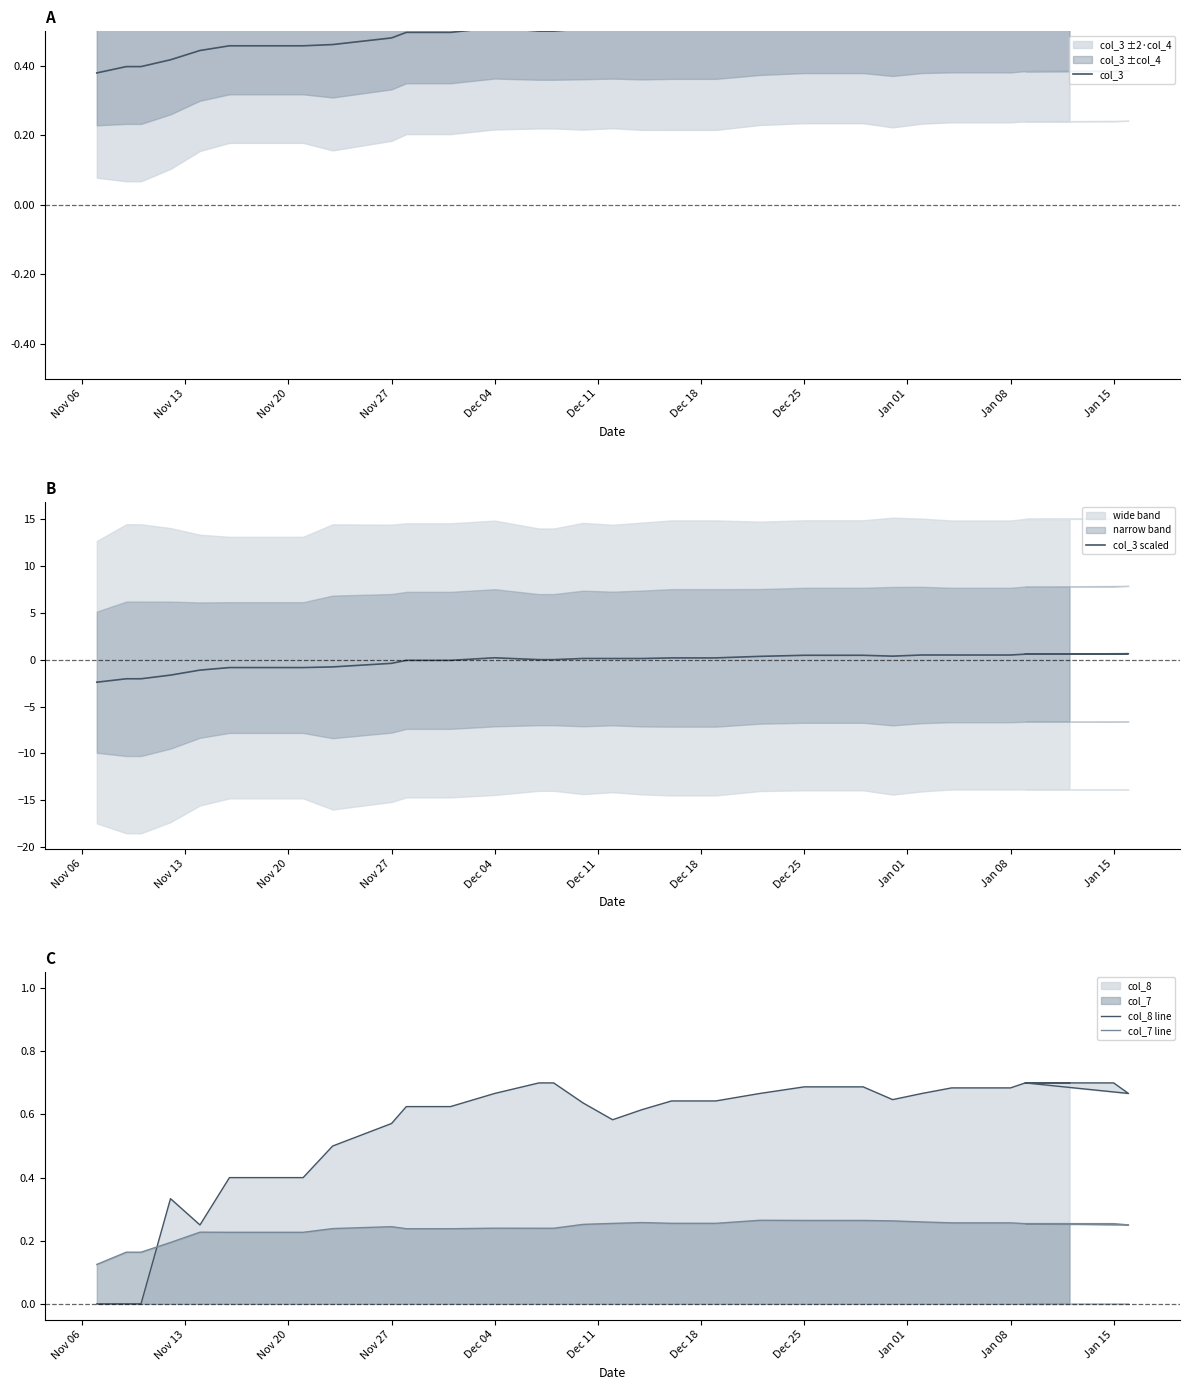

At which category does col_3 reach its first local peak?

Dec 04